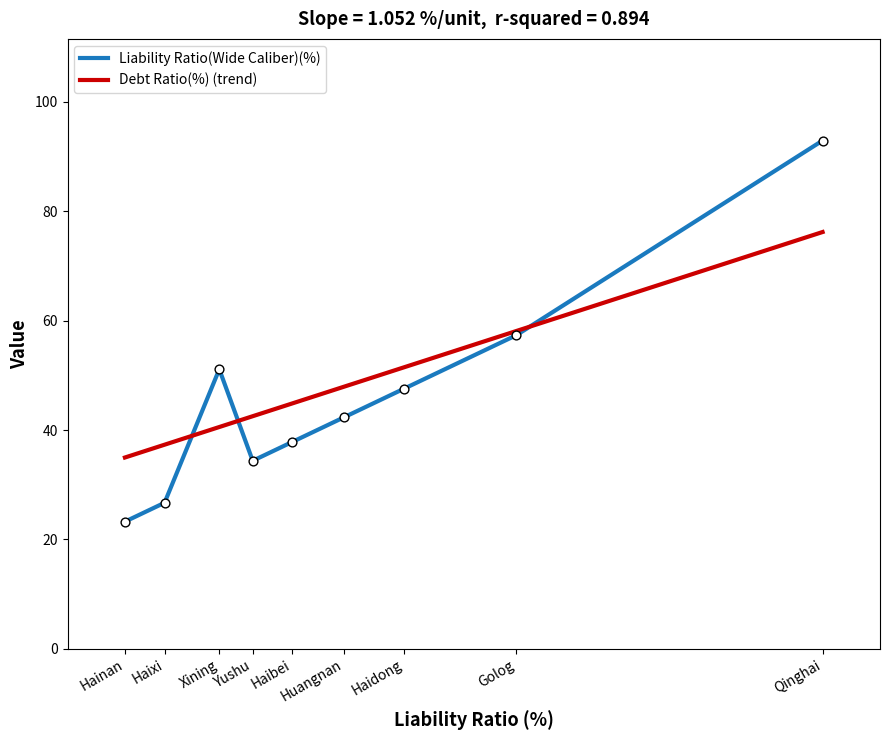

Which series has the largest total across all categories?

Debt Ratio(%) (trend)